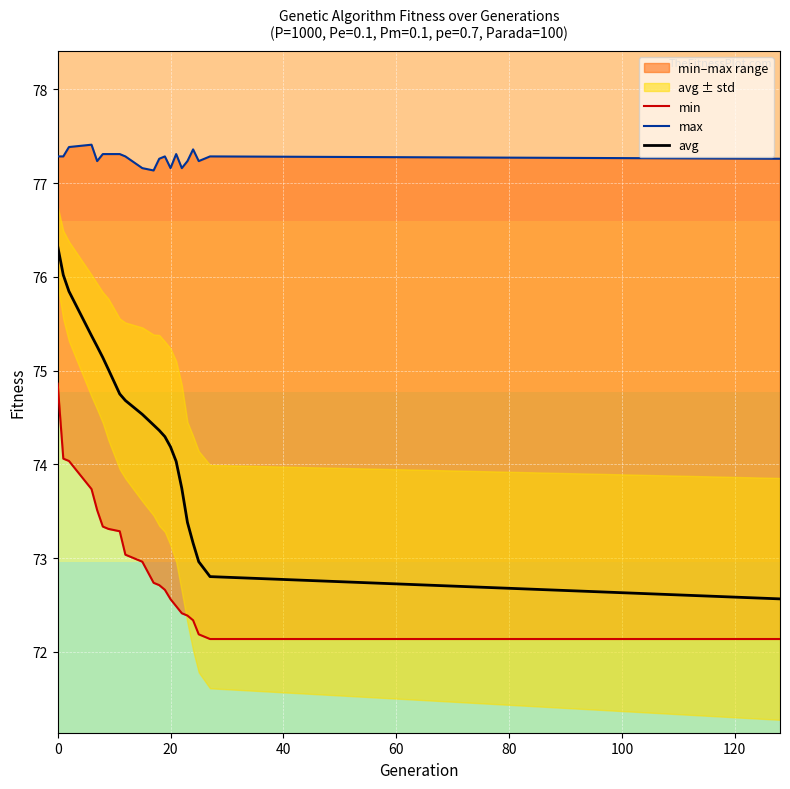

How many lines are shown in the chart?

3